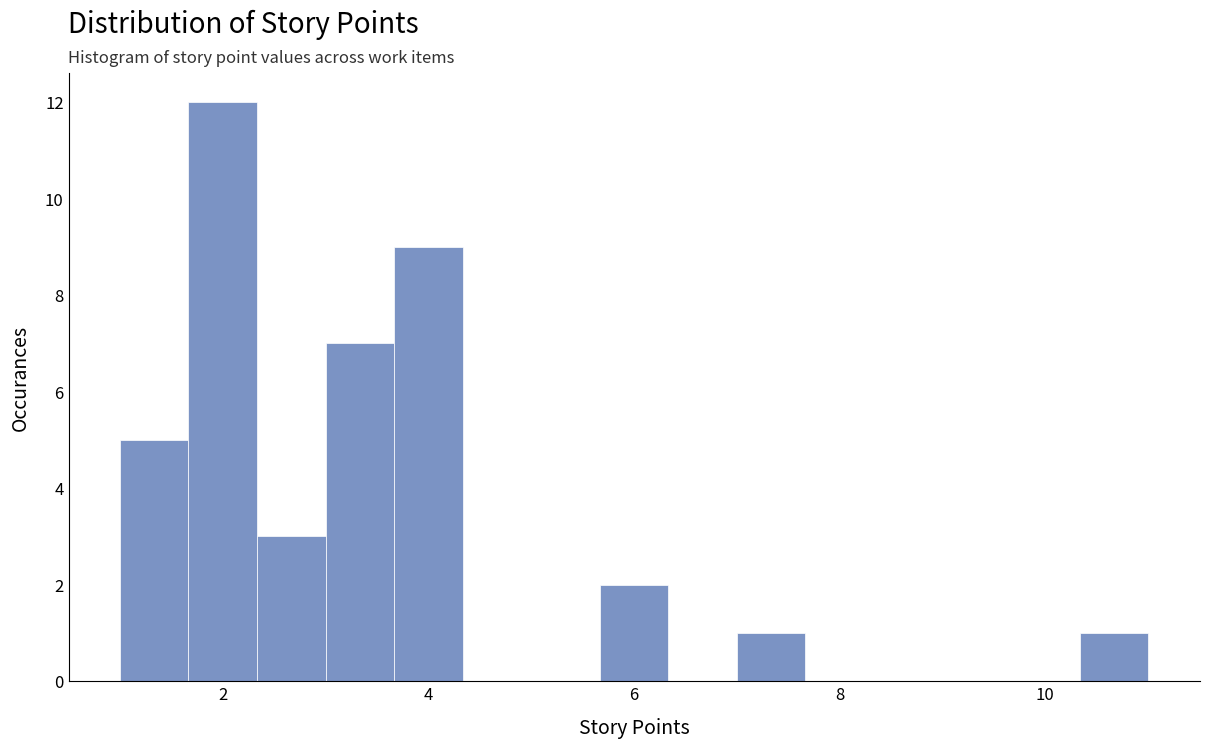

Read against the x-axis, roughly where is the centre of the tallest bar?

2.0